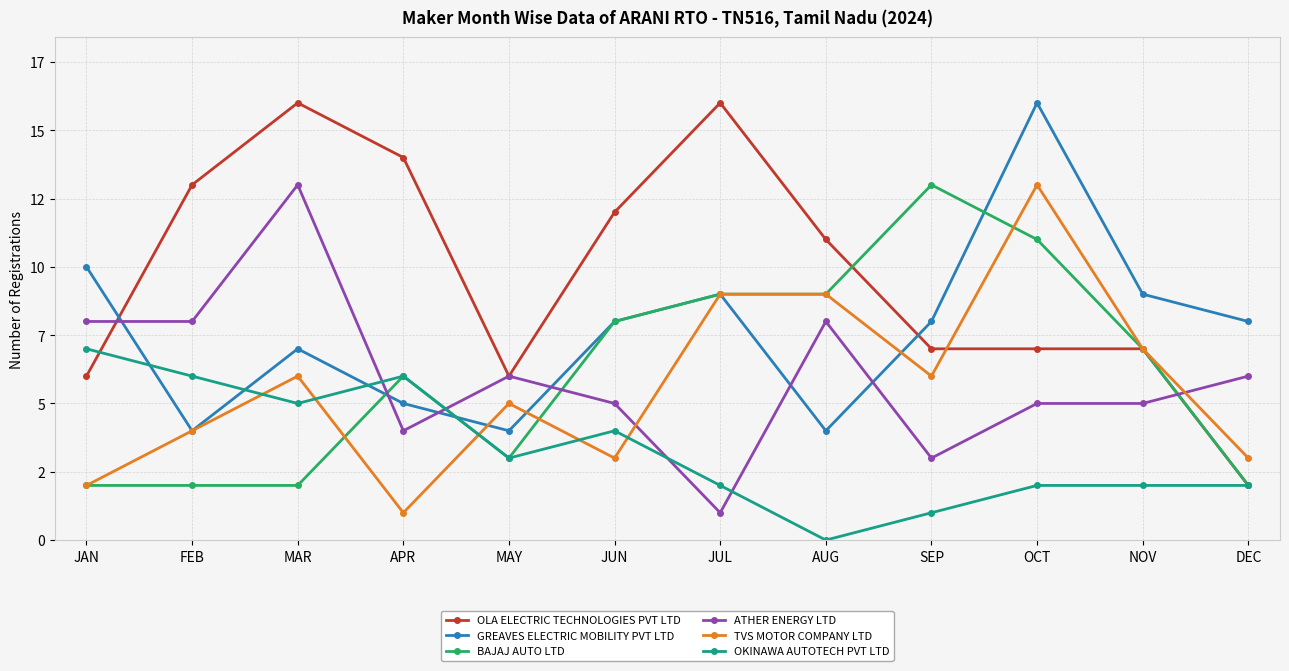

Does the chart have visible grid lines?

Yes